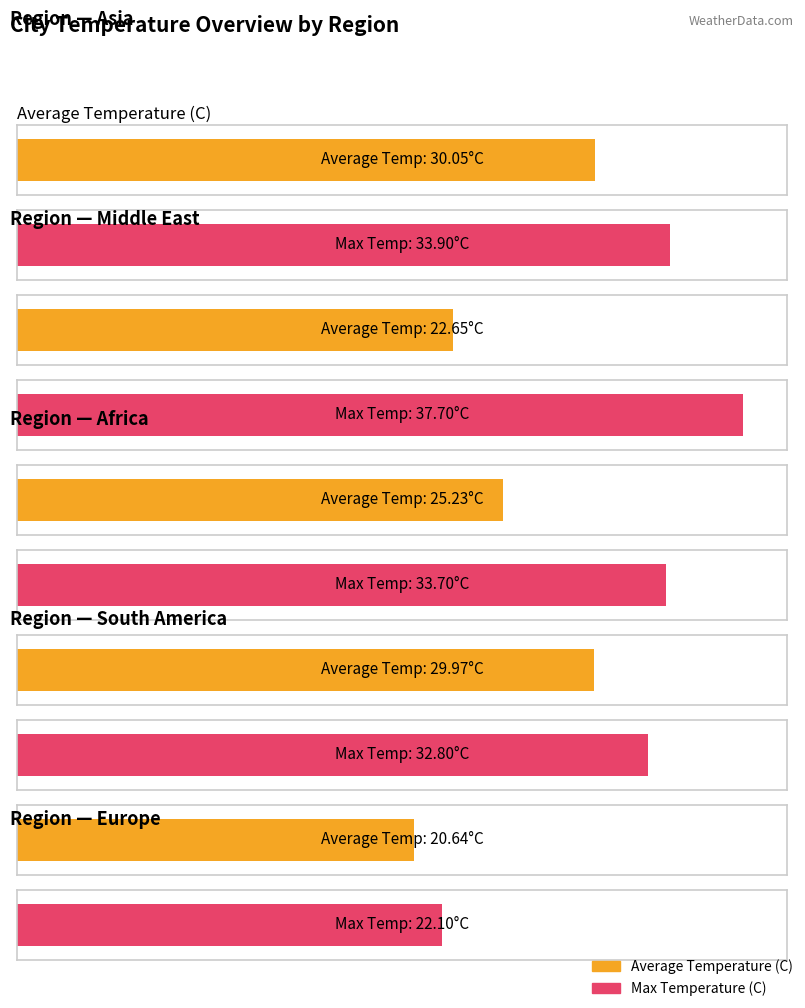

What is the label of the 1st bar from the right?

Europe